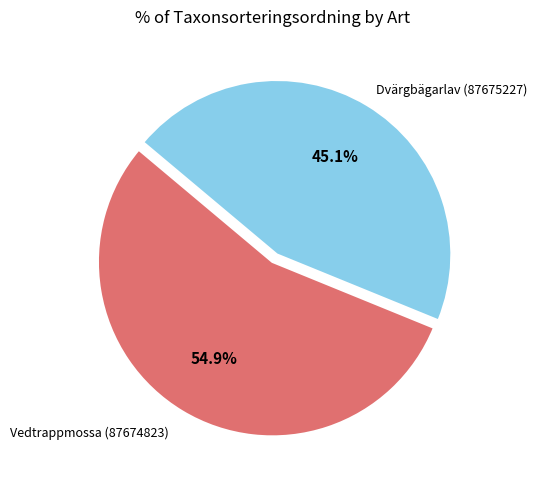

Is there any slice that represents more than half of the pie?

Yes